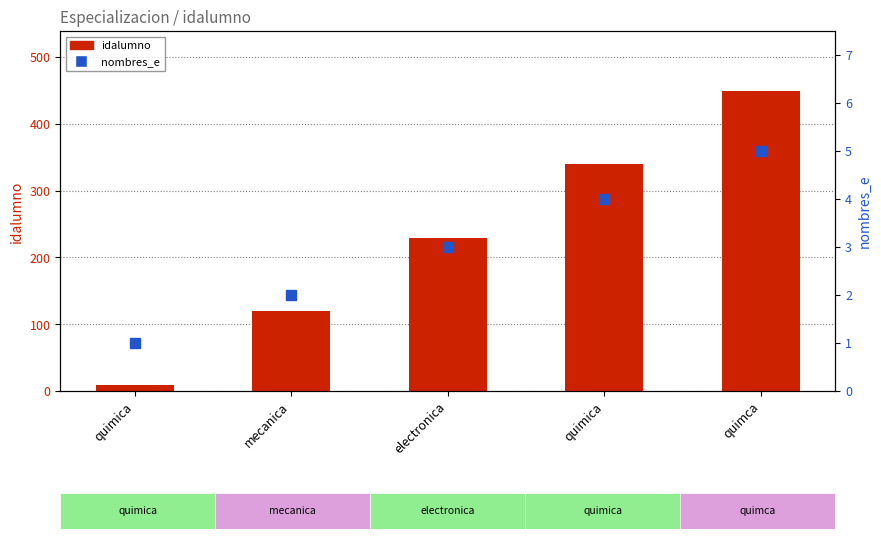

The nombres_e series shows 2 at mecanica. True or false?

True